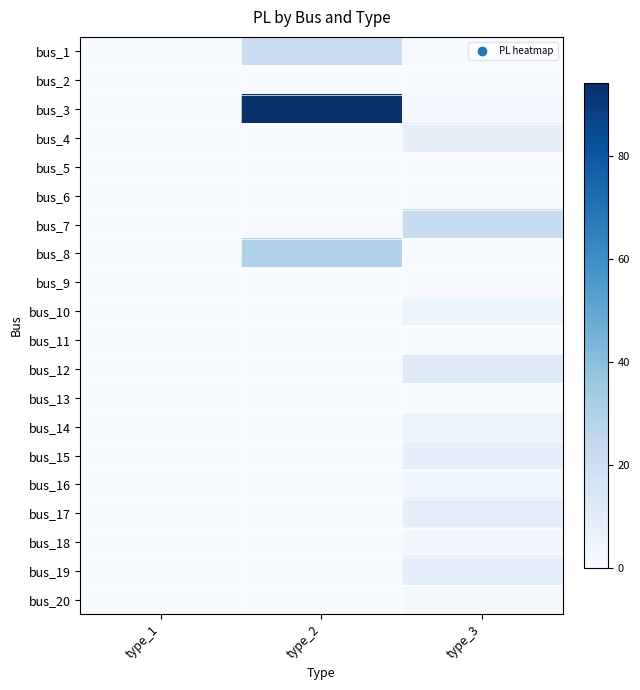

At which category is the sum across all series the highest?

type_2